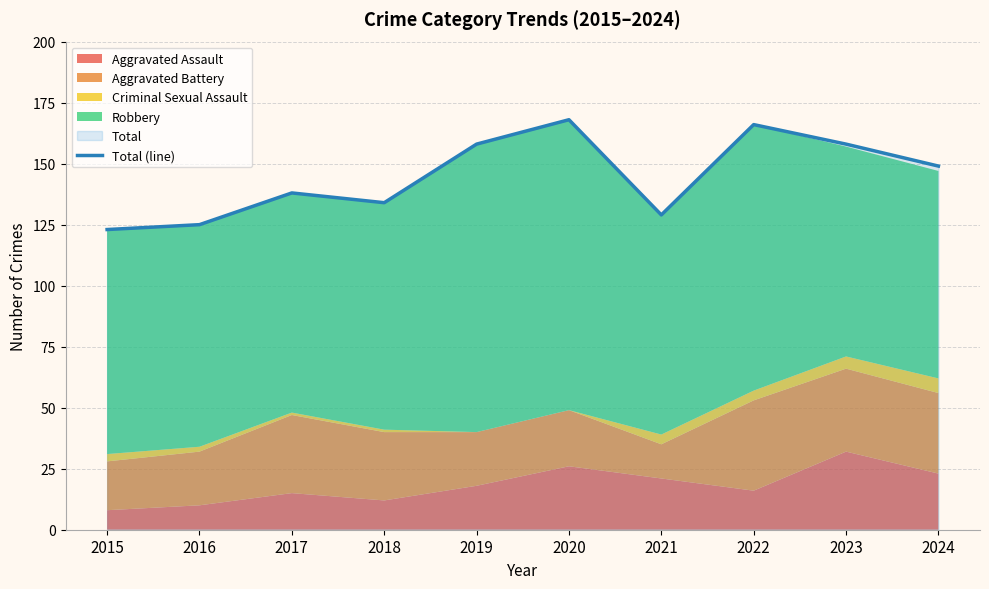

What is the value of the 2nd point from the left?

125